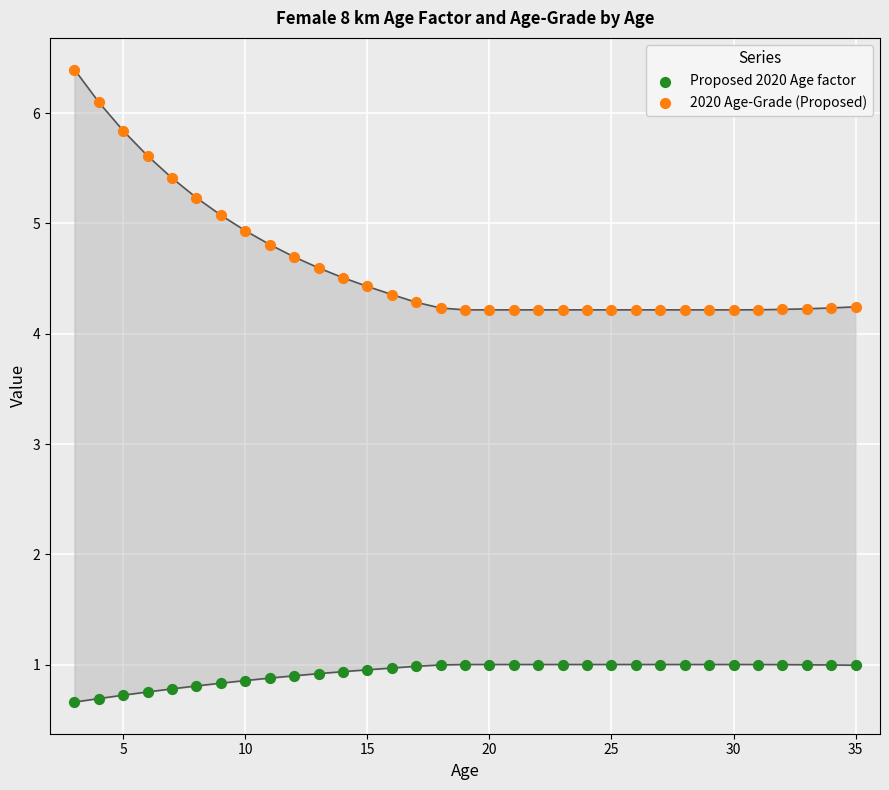

Which series reaches the maximum Y coordinate?

2020 Age-Grade (Proposed)